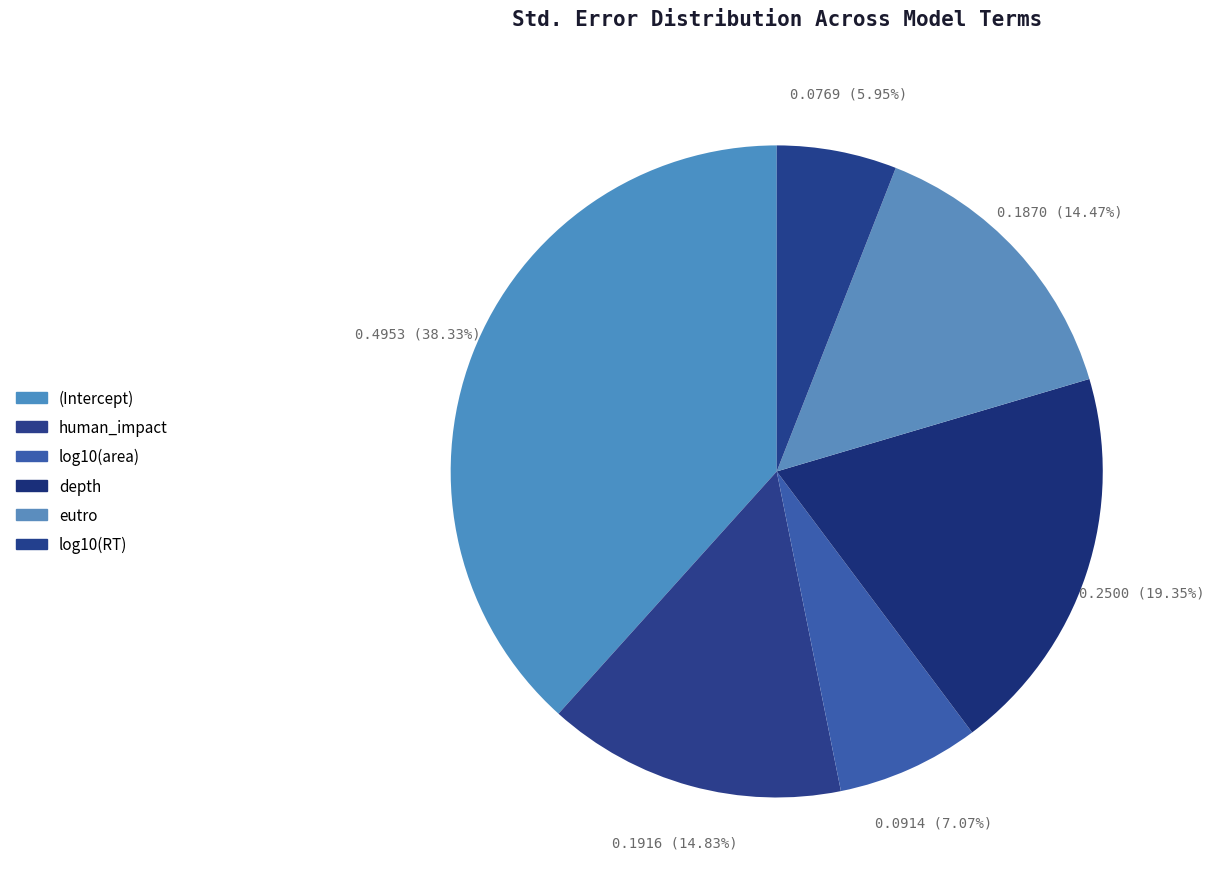

Is there a majority slice in this chart?

No